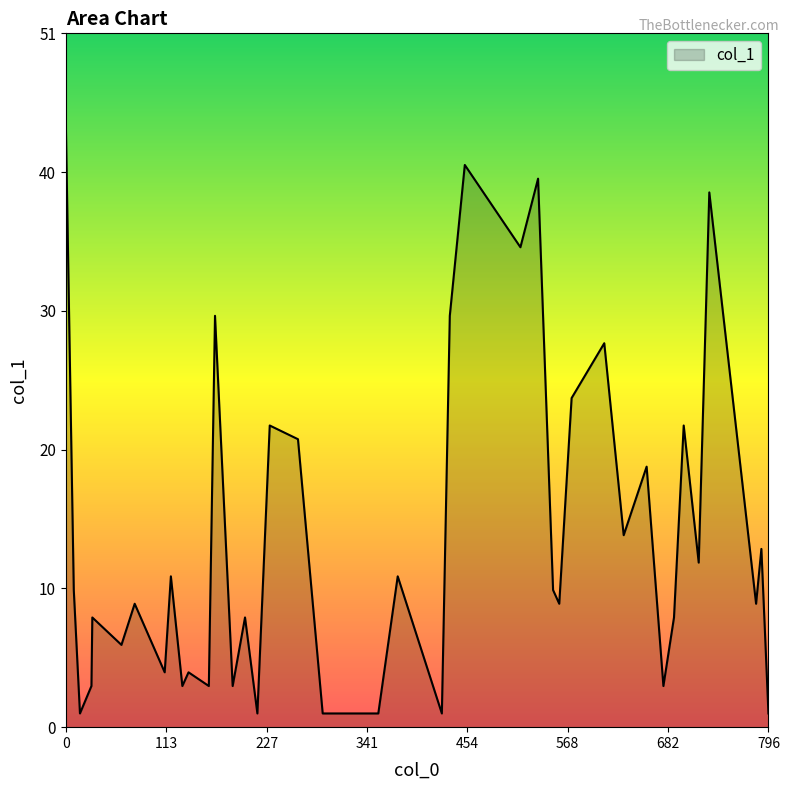

What is the difference between the maximum and minimum values?

43